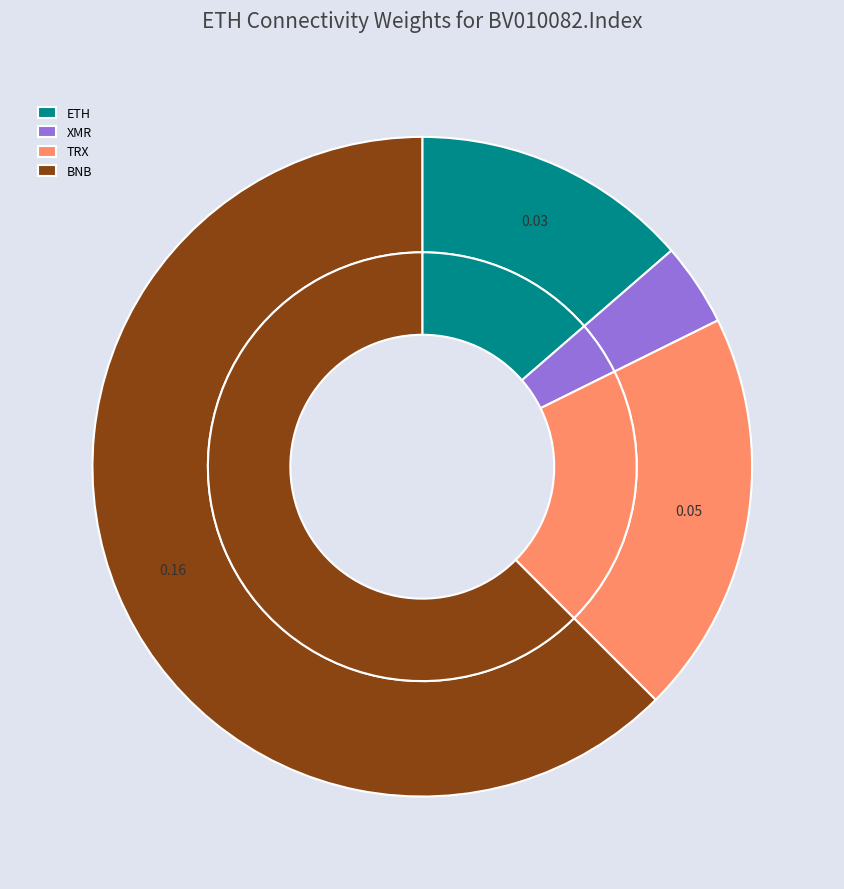

Is it true that BTC is 11% of the pie?

False